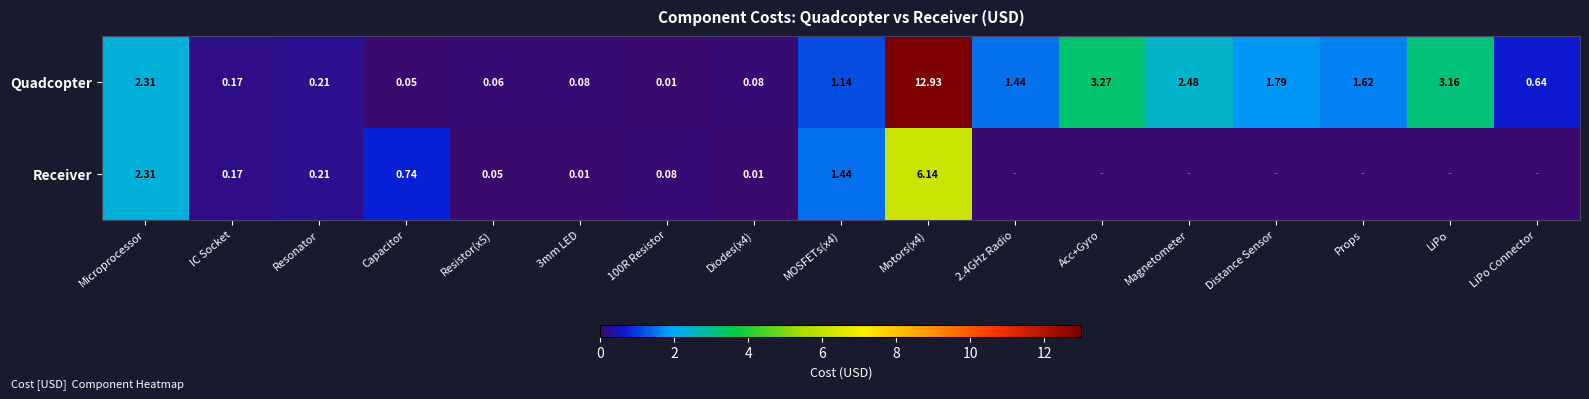

Where does the Quadcopter series first go above 1?

Microprocessor